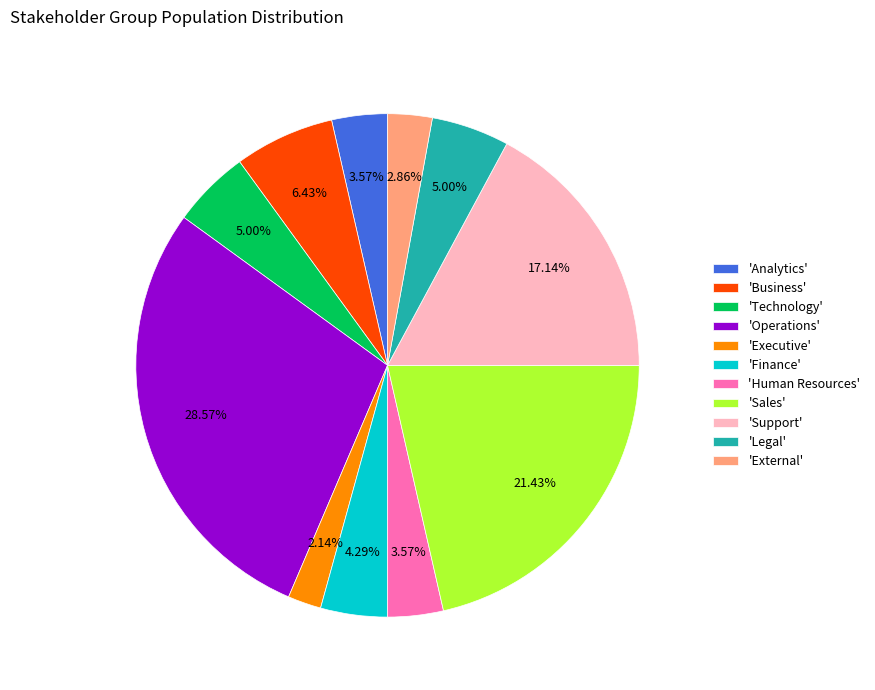

Is there any slice that represents more than half of the pie?

No